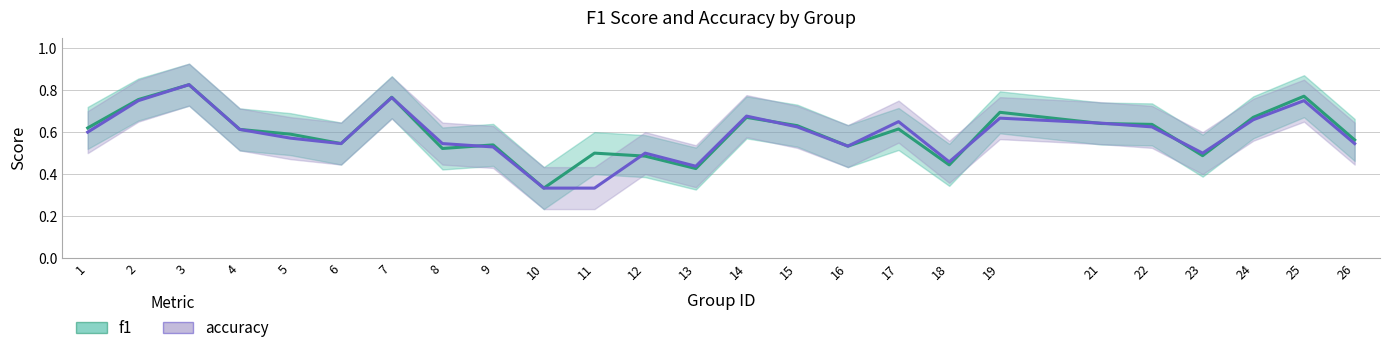

What is the total value across all series at 15?

1.3